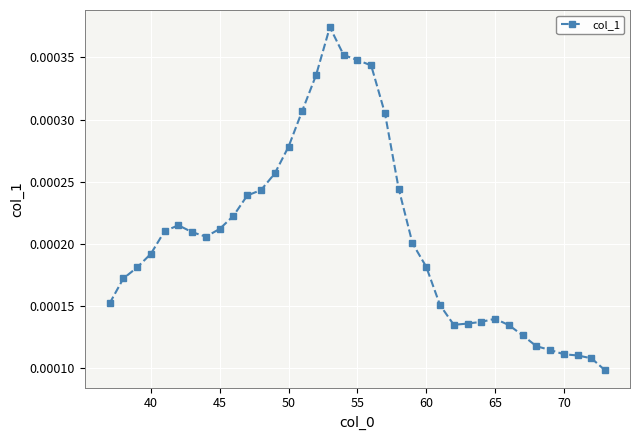

True or false: the data has more than 1 interior local peaks.

True